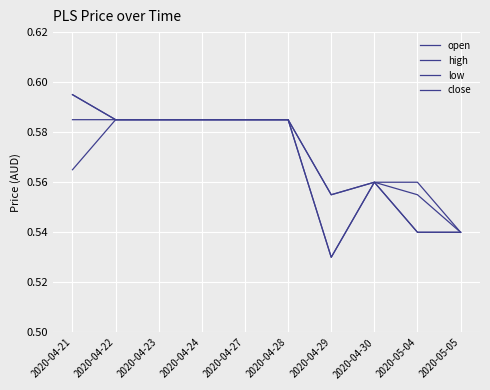

How many lines are shown in the chart?

4